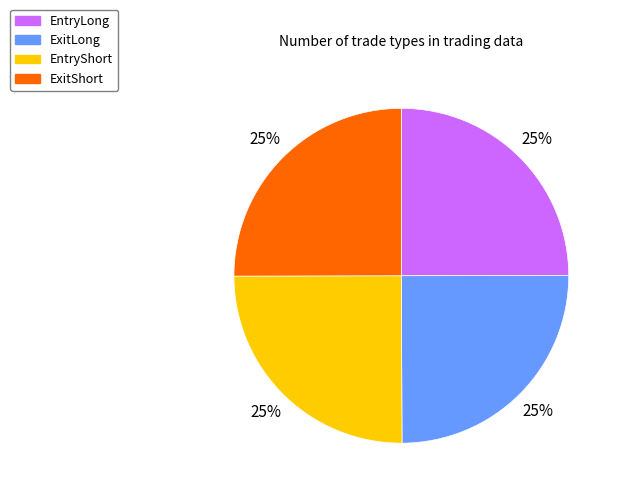

What is the ratio of the value at EntryShort to the value at ExitLong?

1.0